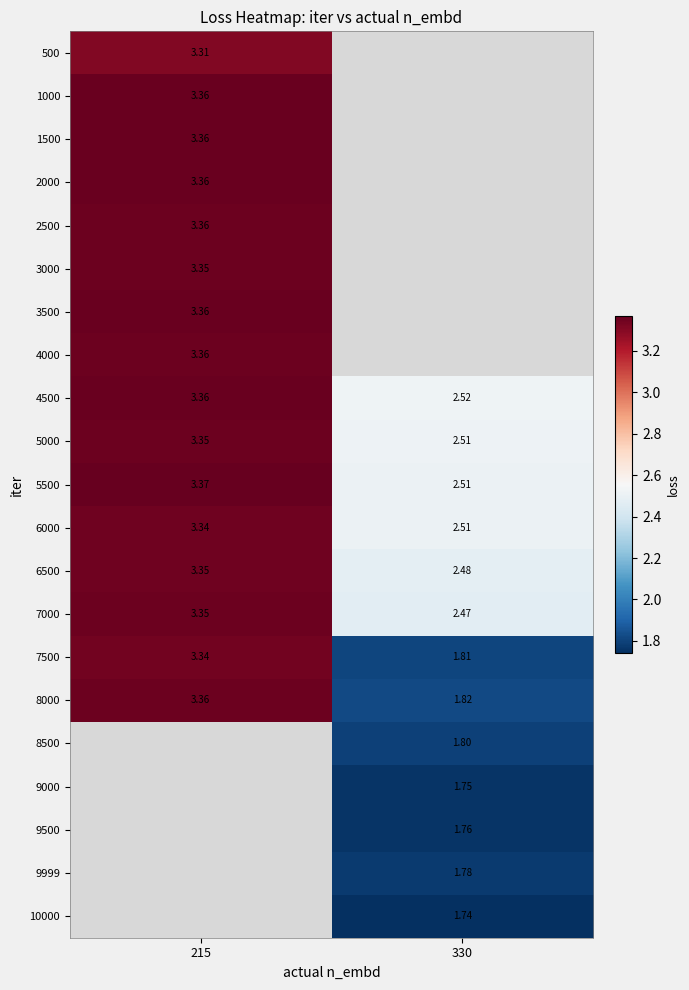

Is the value of 9000 at 330 greater than the value of 6500 at 215?

No